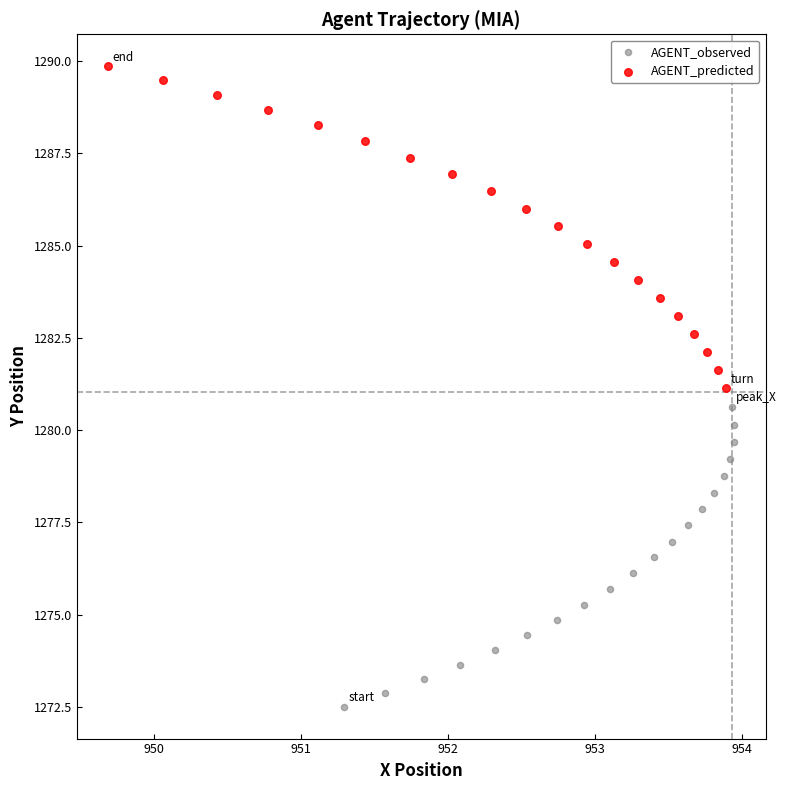

Which series contains the lowest Y value?

AGENT_observed